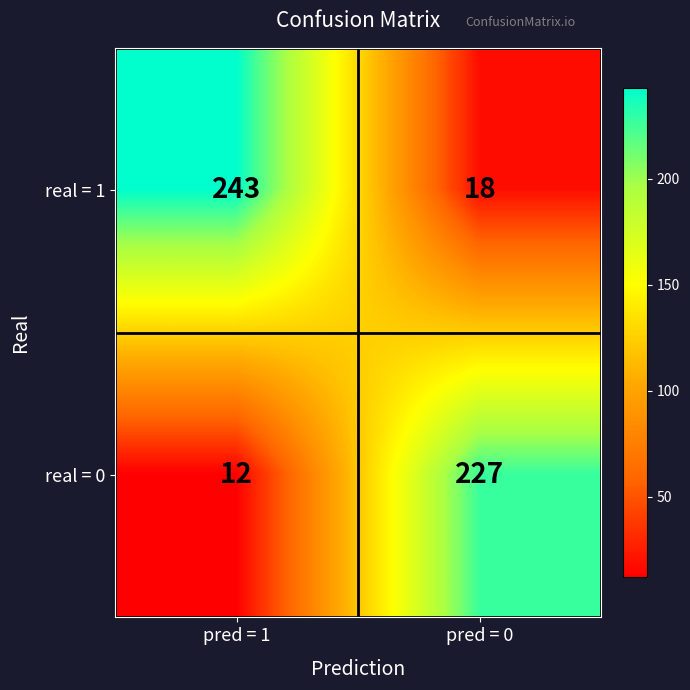

Reading left to right, list all the values displayed in this chart.

real = 1: pred = 1=243	pred = 0=18
real = 0: pred = 1=12	pred = 0=227